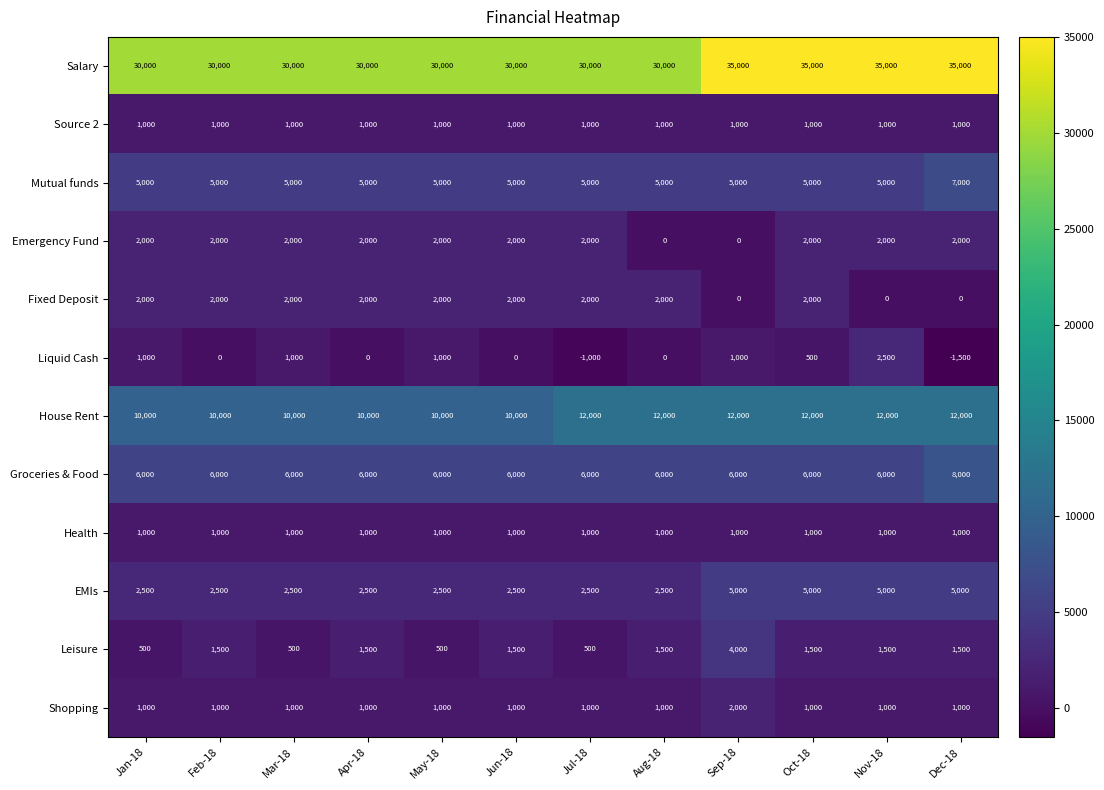

Is it true that Salary equals 18469 at Mar-18?

False